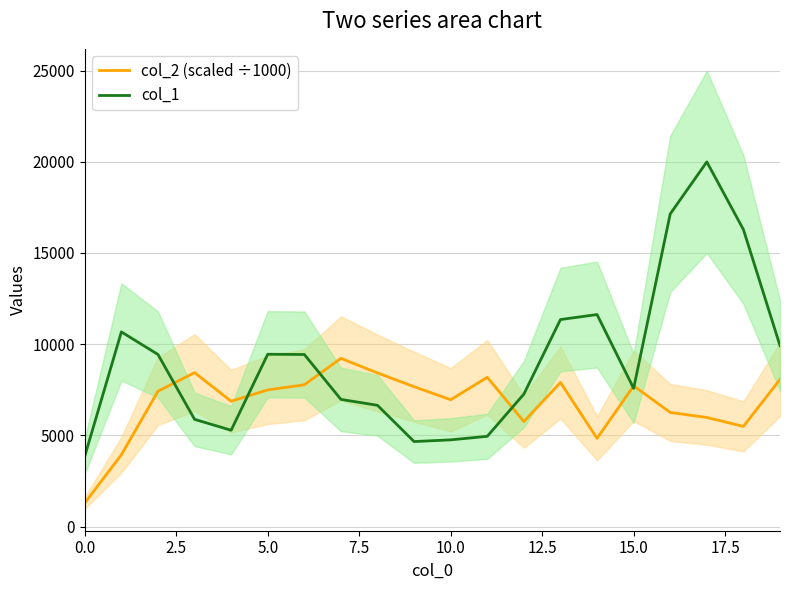

Count the number of data series in this chart.

2